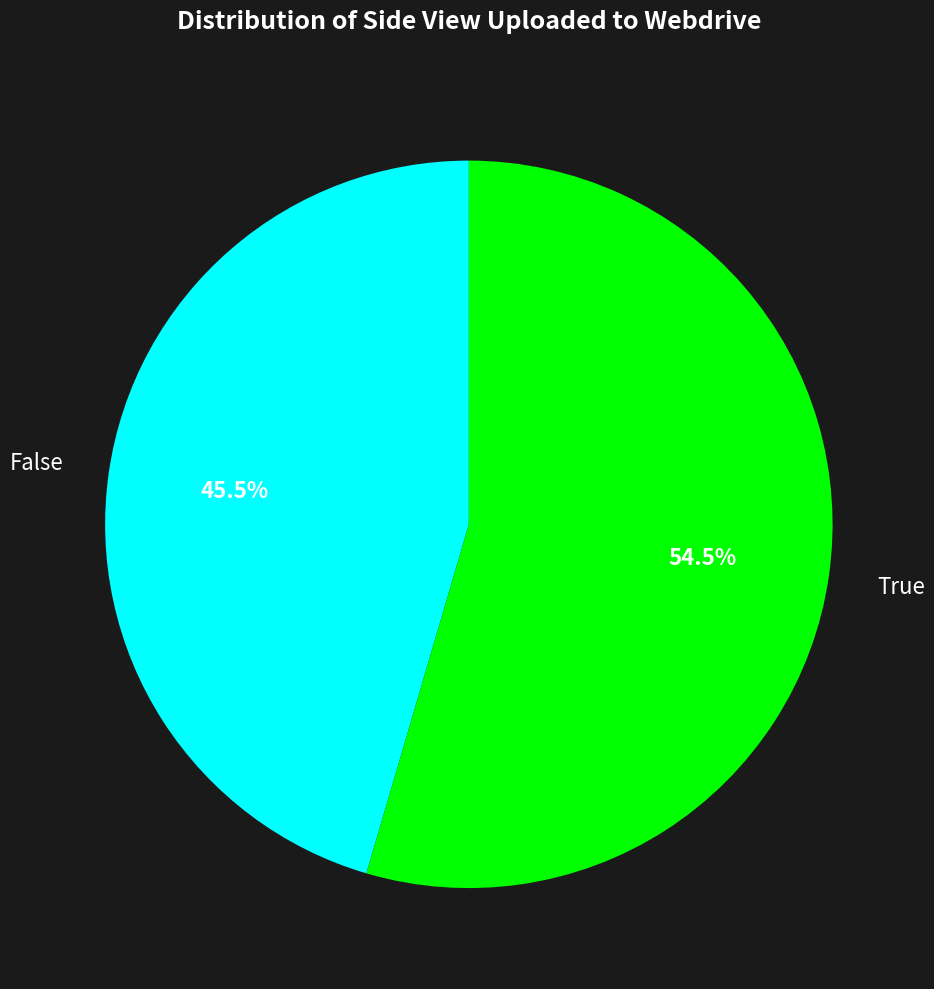

Between False and True, which is larger?

True